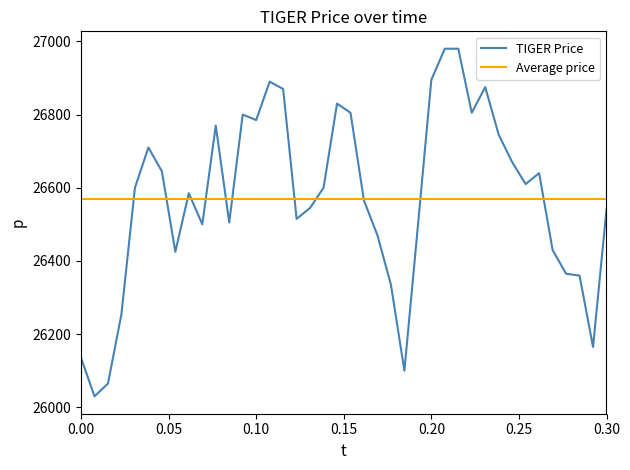

What is the value of the 40th point from the left?

26540